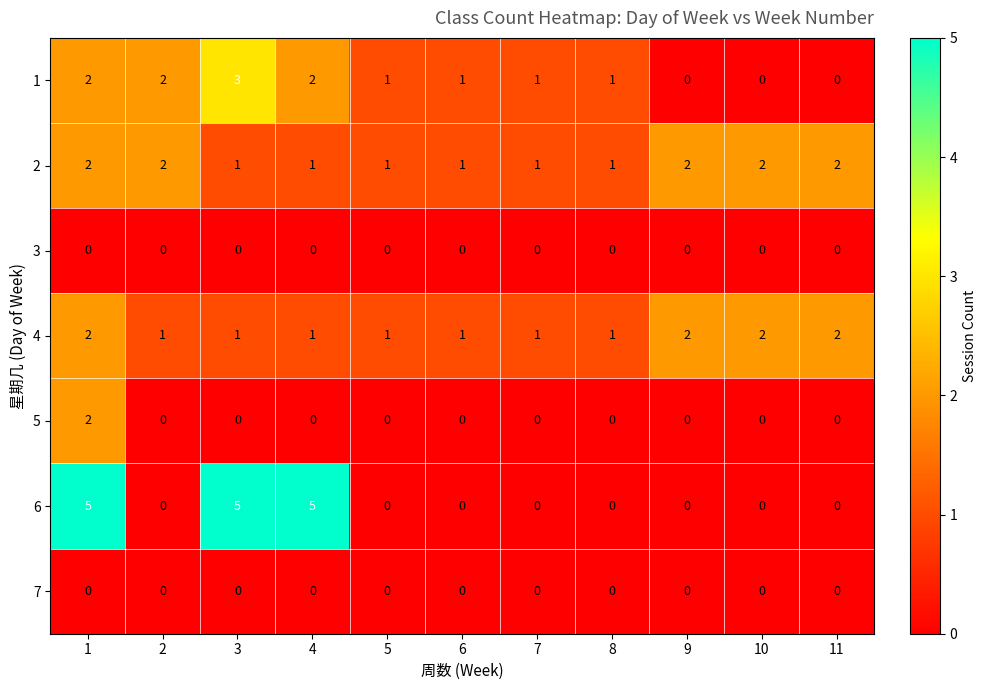

What is the sum of all 6 values?

15